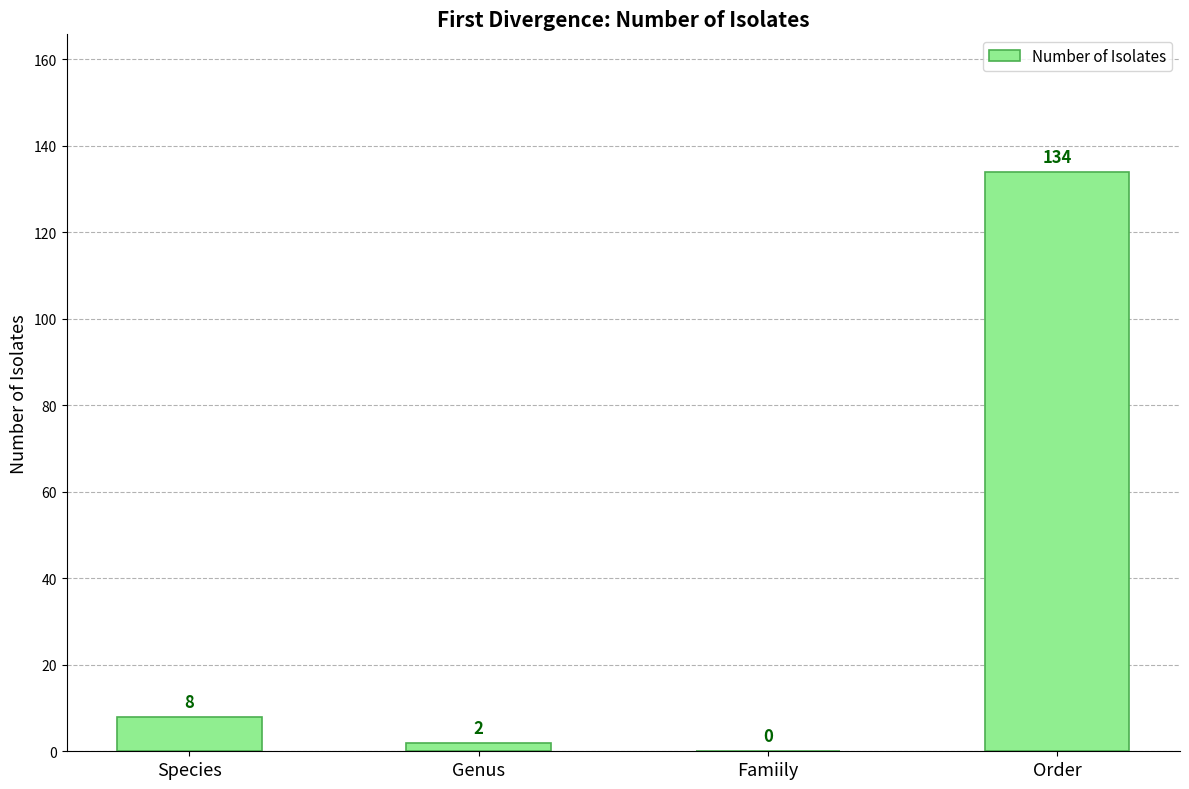

Reading left to right, what are all the values shown in this chart?

Species=8	Genus=2	Famiily=0	Order=134